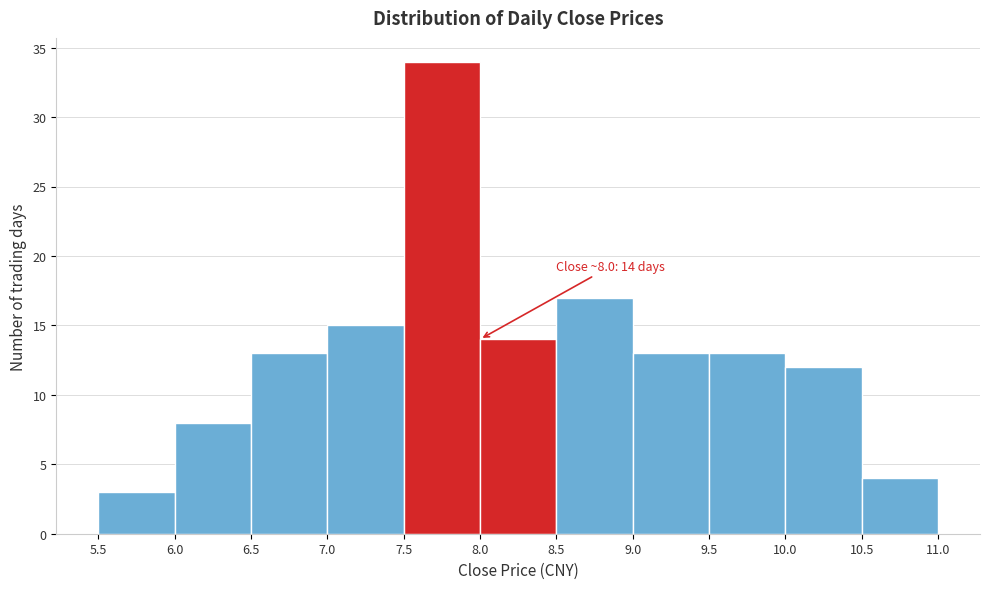

Over which range of the x-axis is the bar tallest?

7.5 to 8.0